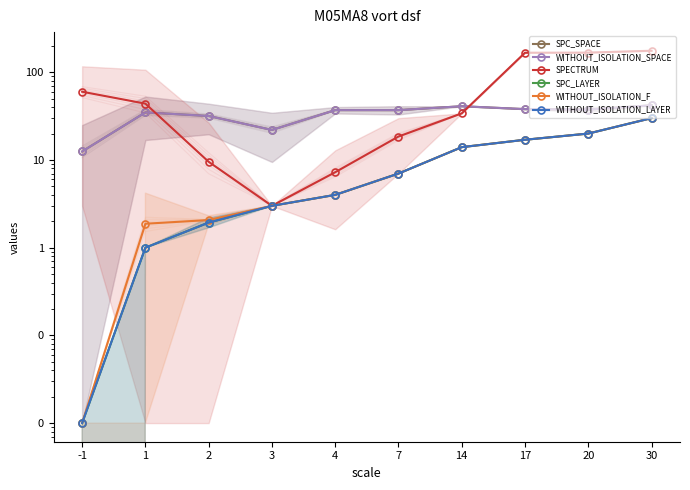

Rank the series by their maximum value, from lowest to highest.

SPC_LAYER, WITHOUT_ISOLATION_F, WITHOUT_ISOLATION_LAYER, SPC_SPACE, WITHOUT_ISOLATION_SPACE, SPECTRUM